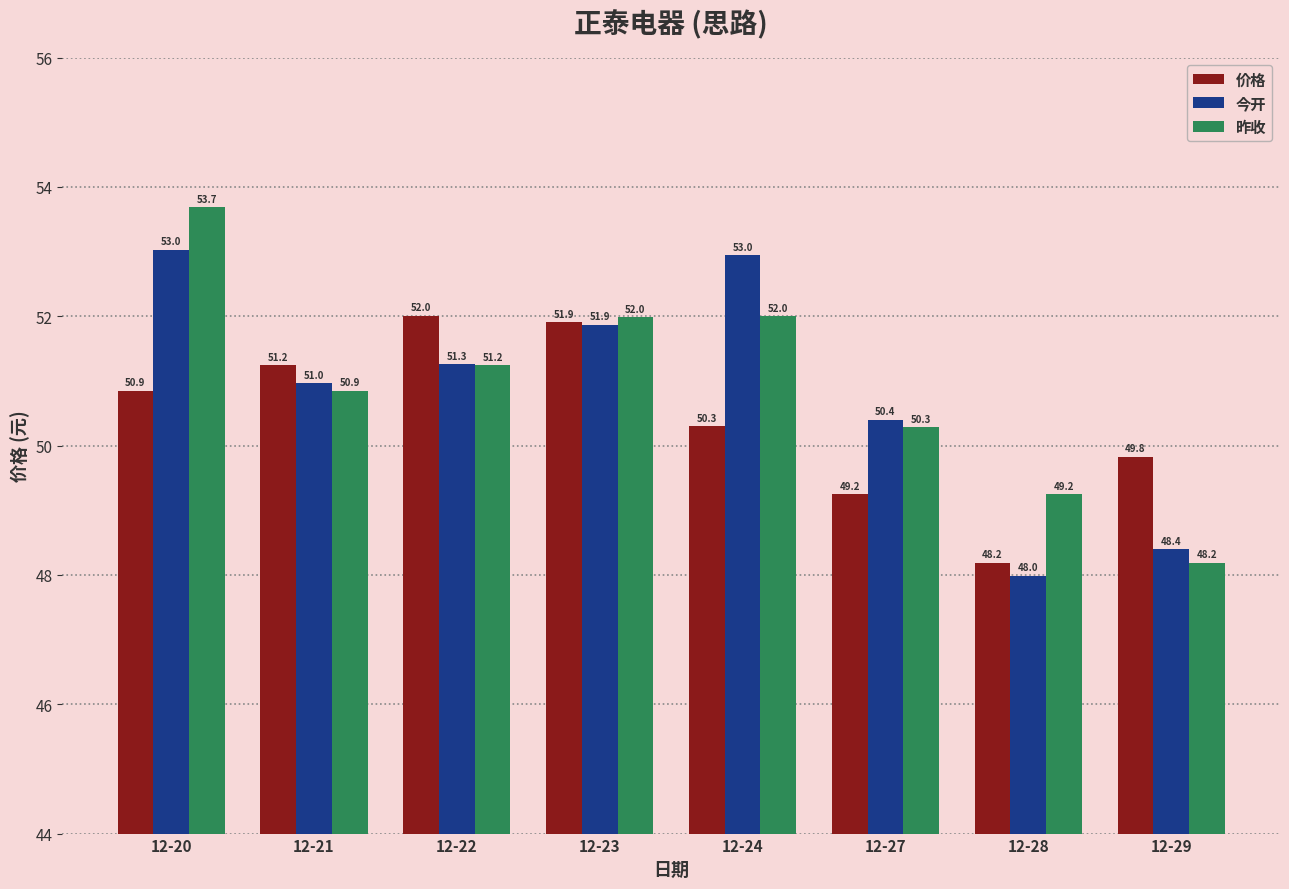

Is the value of 昨收 at 12-20 greater than the value of 价格 at 12-27?

Yes